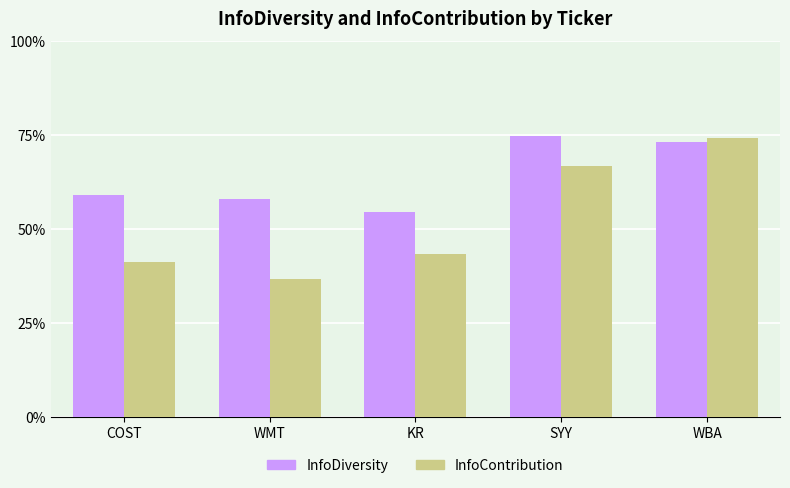

What are all the series names shown in the legend?

InfoDiversity, InfoContribution